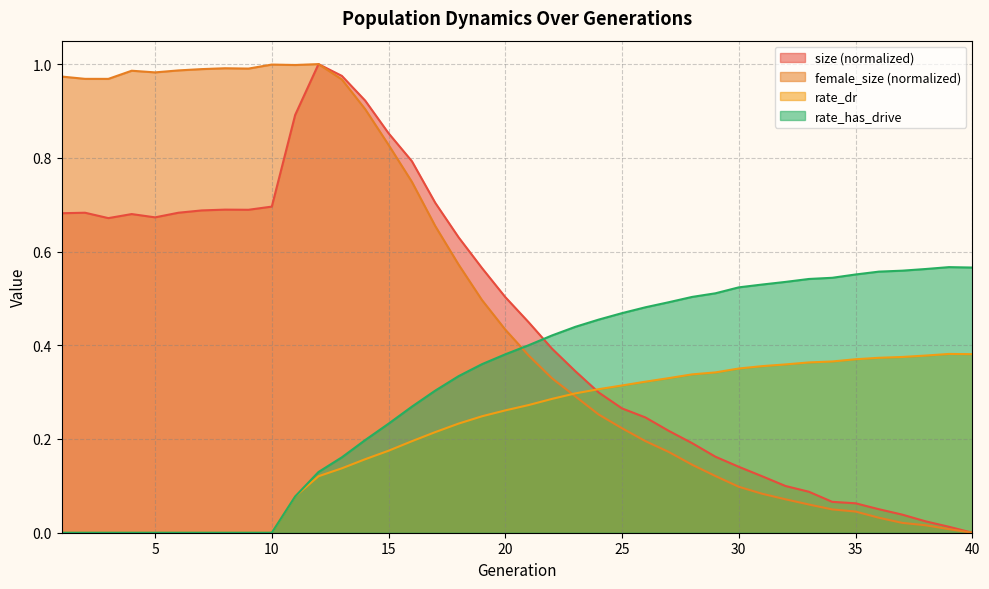

Reading left to right, what are all the values shown in this chart?

size: 1=0.7	2=0.7	3=0.7	4=0.7	5=0.7	6=0.7	7=0.7	8=0.7	9=0.7	10=0.7	11=0.9	12=1.0	13=1.0	14=0.9	15=0.9	16=0.8	17=0.7	18=0.6	19=0.6	20=0.5	21=0.4	22=0.4	23=0.3	24=0.3	25=0.3	26=0.2	27=0.2	28=0.2	29=0.2	30=0.1	31=0.1	32=0.1	33=0.1	34=0.1	35=0.1	36=0.1	37=0.0	38=0.0	39=0.0	40=0.0
female_size: 1=1.0	2=1.0	3=1.0	4=1.0	5=1.0	6=1.0	7=1.0	8=1.0	9=1.0	10=1.0	11=1.0	12=1.0	13=1.0	14=0.9	15=0.8	16=0.7	17=0.7	18=0.6	19=0.5	20=0.4	21=0.4	22=0.3	23=0.3	24=0.3	25=0.2	26=0.2	27=0.2	28=0.1	29=0.1	30=0.1	31=0.1	32=0.1	33=0.1	34=0.0	35=0.0	36=0.0	37=0.0	38=0.0	39=0.0	40=0.0
rate_dr: 1=0.0	2=0.0	3=0.0	4=0.0	5=0.0	6=0.0	7=0.0	8=0.0	9=0.0	10=0.0	11=0.1	12=0.1	13=0.1	14=0.2	15=0.2	16=0.2	17=0.2	18=0.2	19=0.2	20=0.3	21=0.3	22=0.3	23=0.3	24=0.3	25=0.3	26=0.3	27=0.3	28=0.3	29=0.3	30=0.4	31=0.4	32=0.4	33=0.4	34=0.4	35=0.4	36=0.4	37=0.4	38=0.4	39=0.4	40=0.4
rate_has_drive: 1=0.0	2=0.0	3=0.0	4=0.0	5=0.0	6=0.0	7=0.0	8=0.0	9=0.0	10=0.0	11=0.1	12=0.1	13=0.2	14=0.2	15=0.2	16=0.3	17=0.3	18=0.3	19=0.4	20=0.4	21=0.4	22=0.4	23=0.4	24=0.5	25=0.5	26=0.5	27=0.5	28=0.5	29=0.5	30=0.5	31=0.5	32=0.5	33=0.5	34=0.5	35=0.6	36=0.6	37=0.6	38=0.6	39=0.6	40=0.6